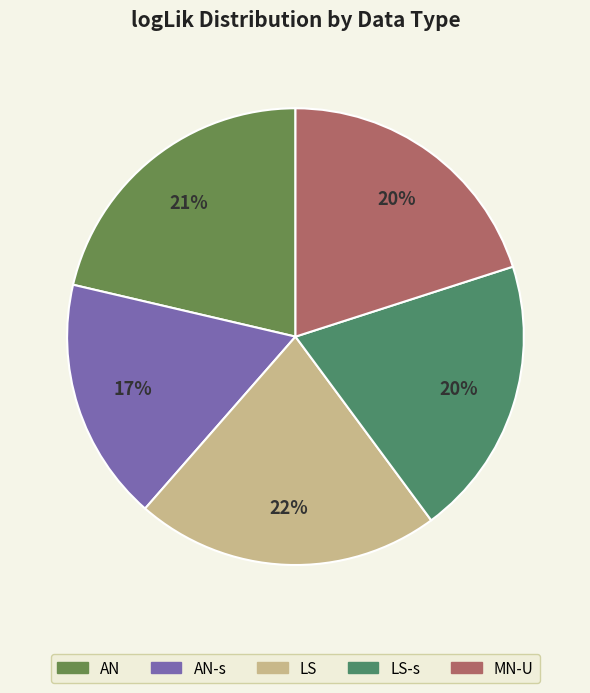

To the nearest percent, what is the average slice percentage?

20%